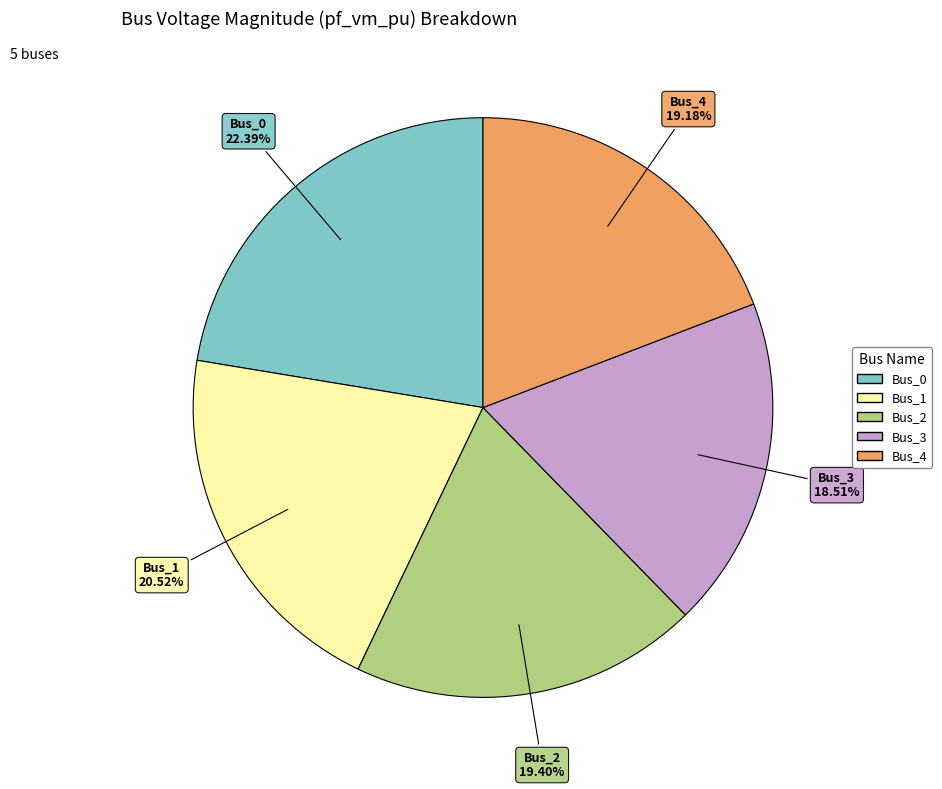

Between Bus_2 and Bus_1, which is larger?

Bus_1